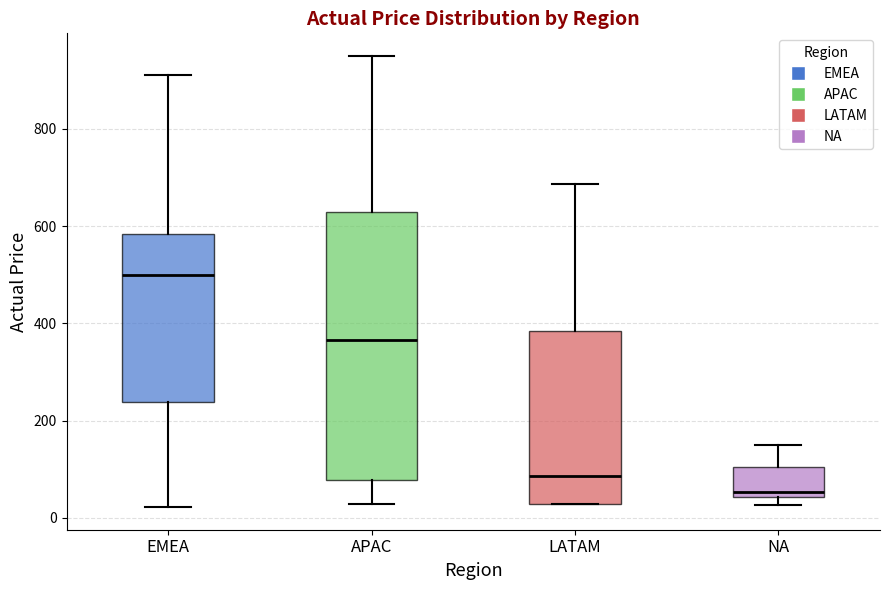

Where does the median line of the box for NA sit on the y-axis? The values are not printed on the chart, so give them approximately, as read against the axis.

60